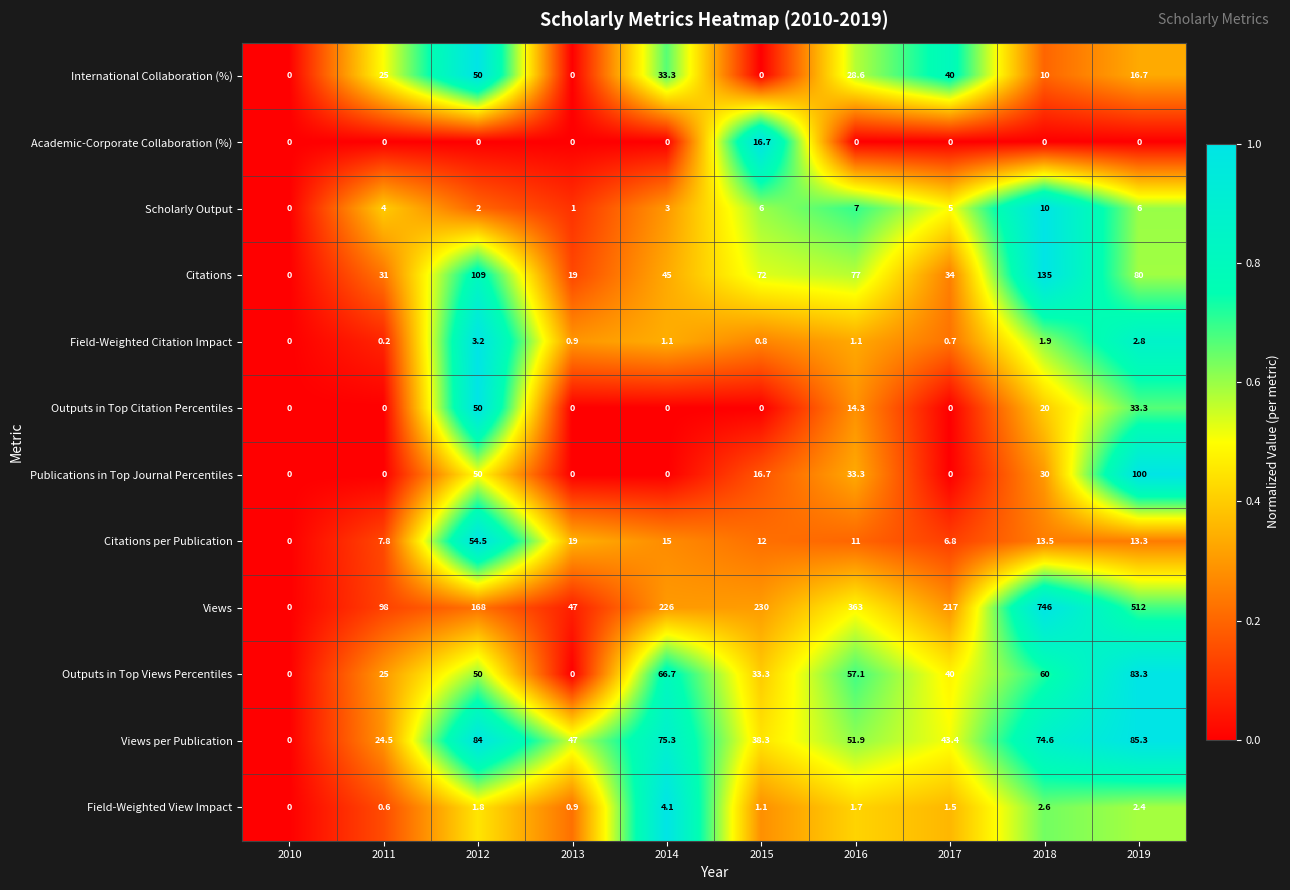

Which series has the largest total across all categories?

Views